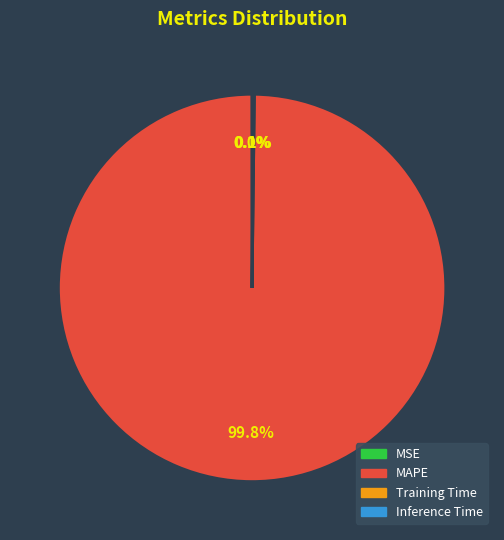

Is there any slice that represents more than half of the pie?

Yes